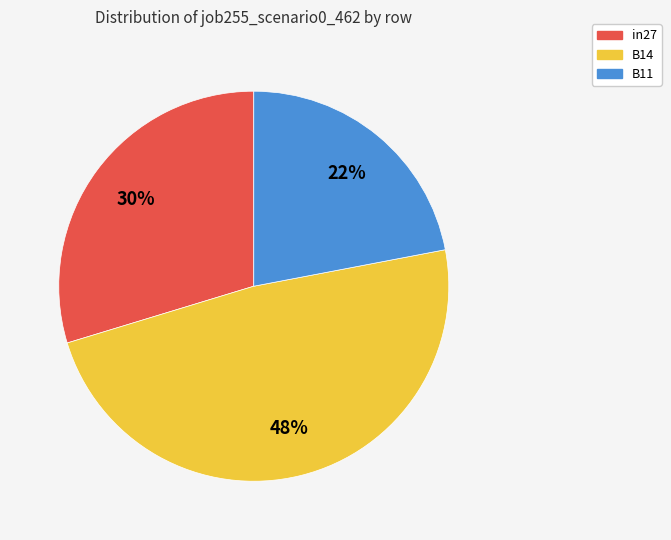

Between in27 and B14, which is larger?

B14